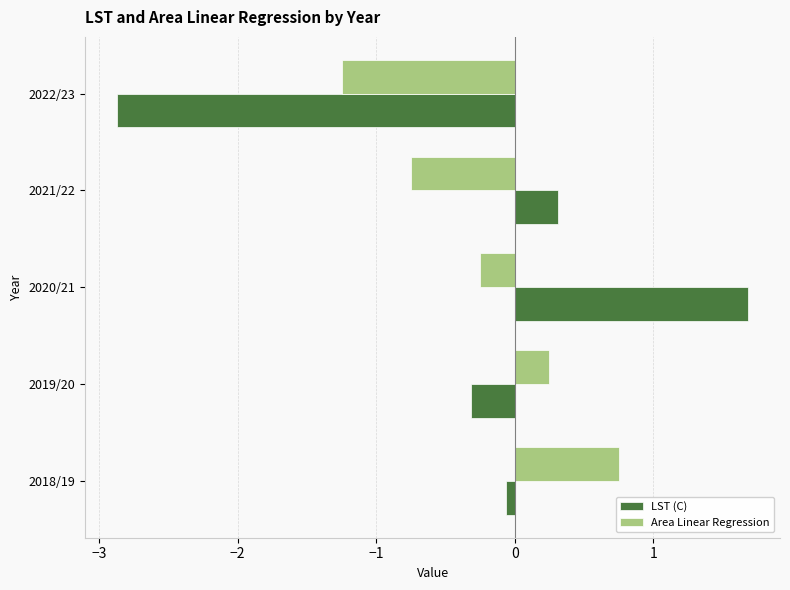

Which category has the highest value in the Area Linear Regression series?

2018/19